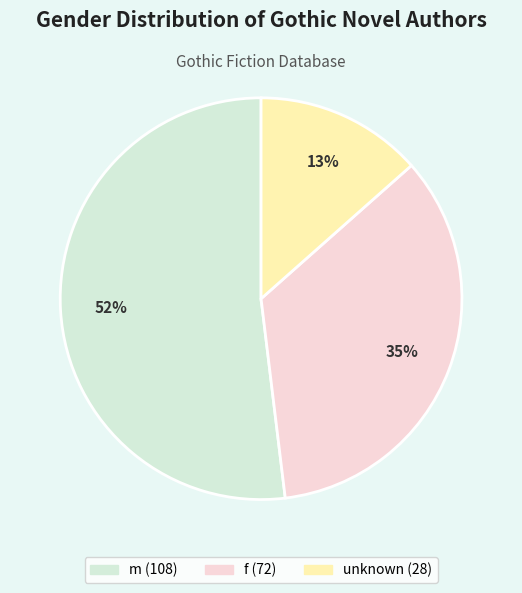

Count the number of slices in the pie.

3